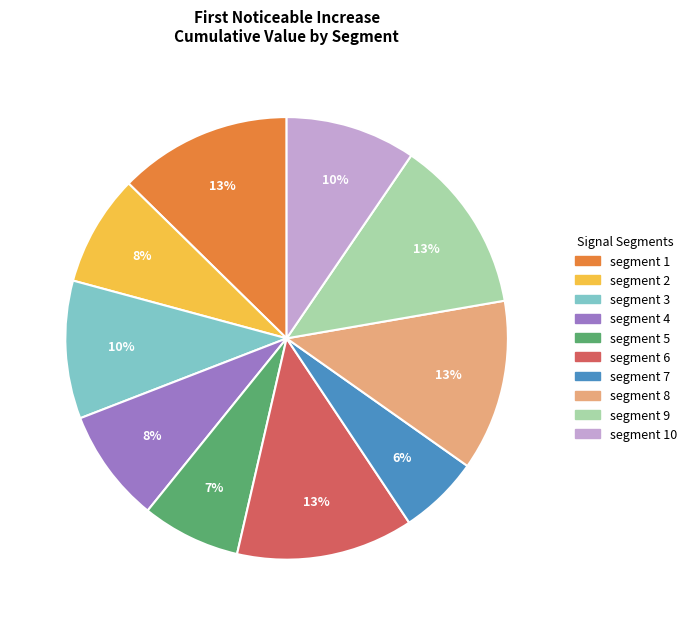

Is there a majority slice in this chart?

No